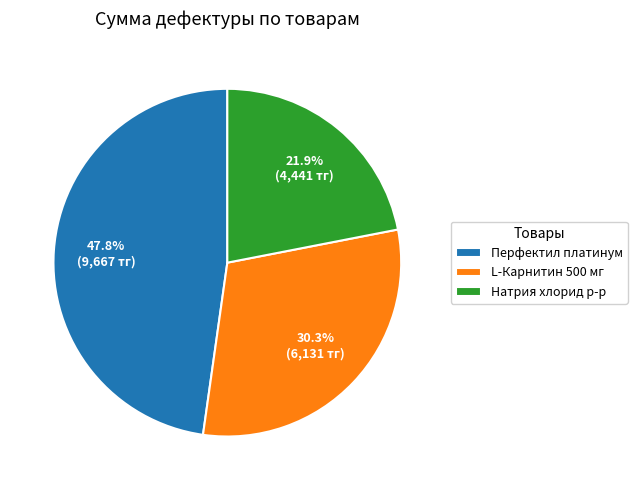

Is there any slice that represents more than half of the pie?

No